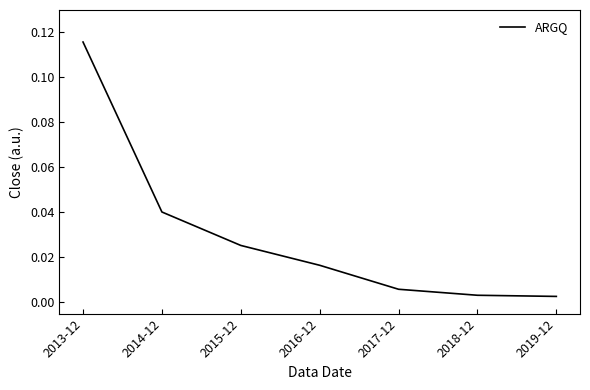

Which has a higher value, 2014-12 or 2018-12?

2014-12